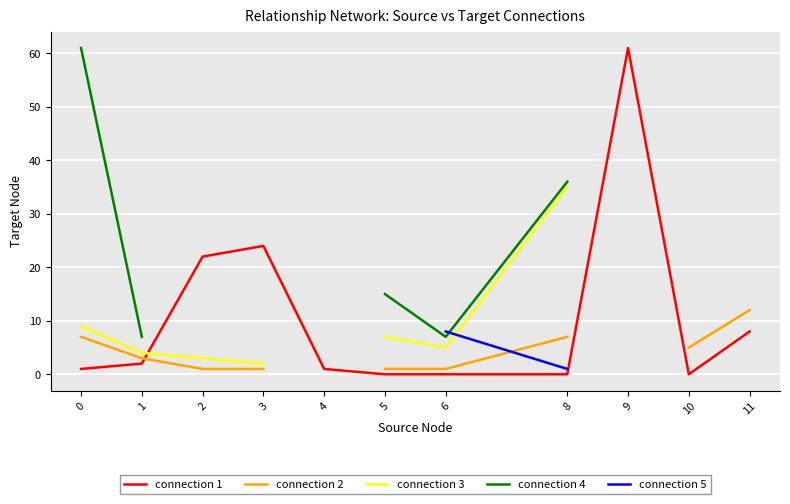

At which label does connection 3 reach its minimum?

3